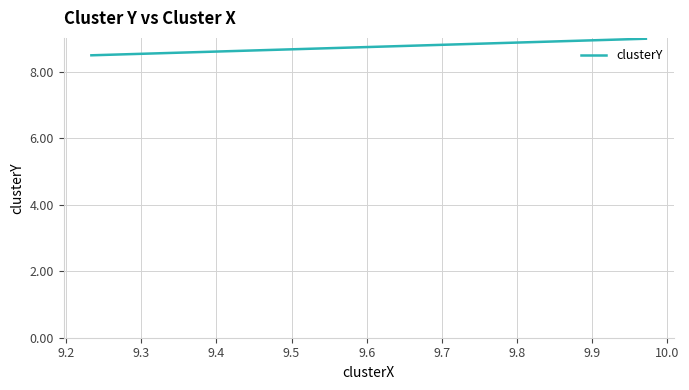

What is the greatest value displayed?

9.0